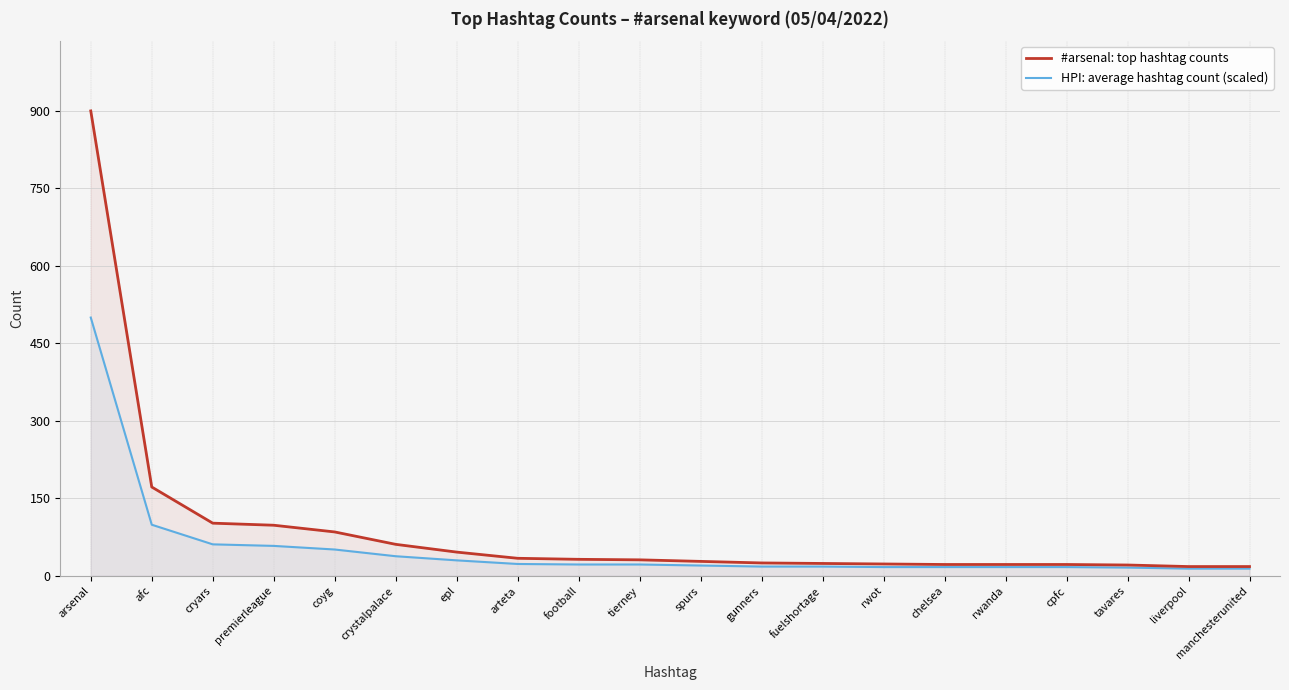

At which category is the sum across all series the highest?

arsenal